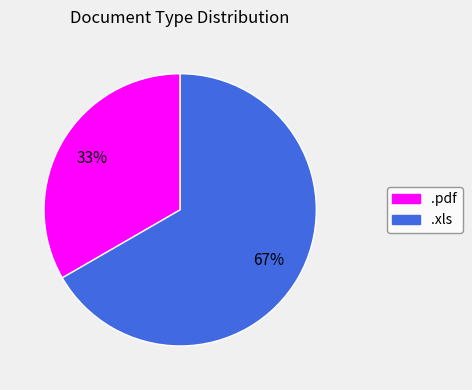

True or false: .xls accounts for 67% of the total.

True